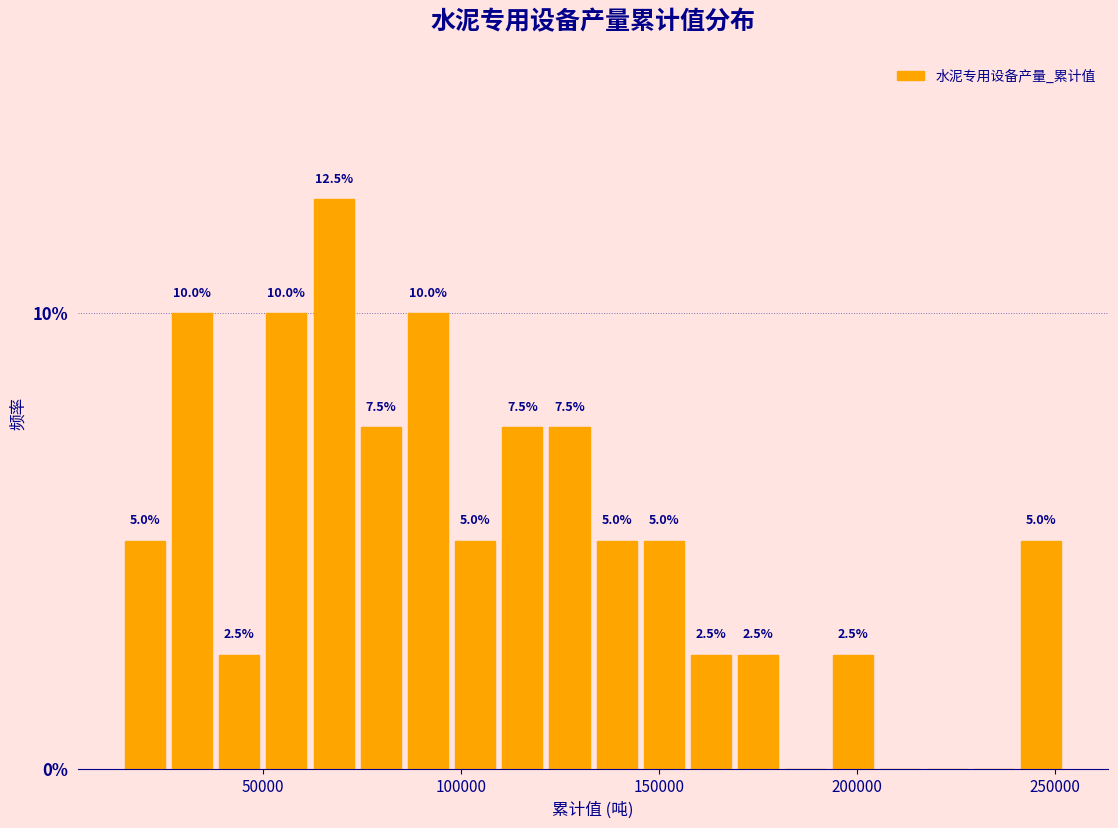

Around what value on the x-axis is the tallest bar? Give the approximate position of its centre, as read against the axis.

70000